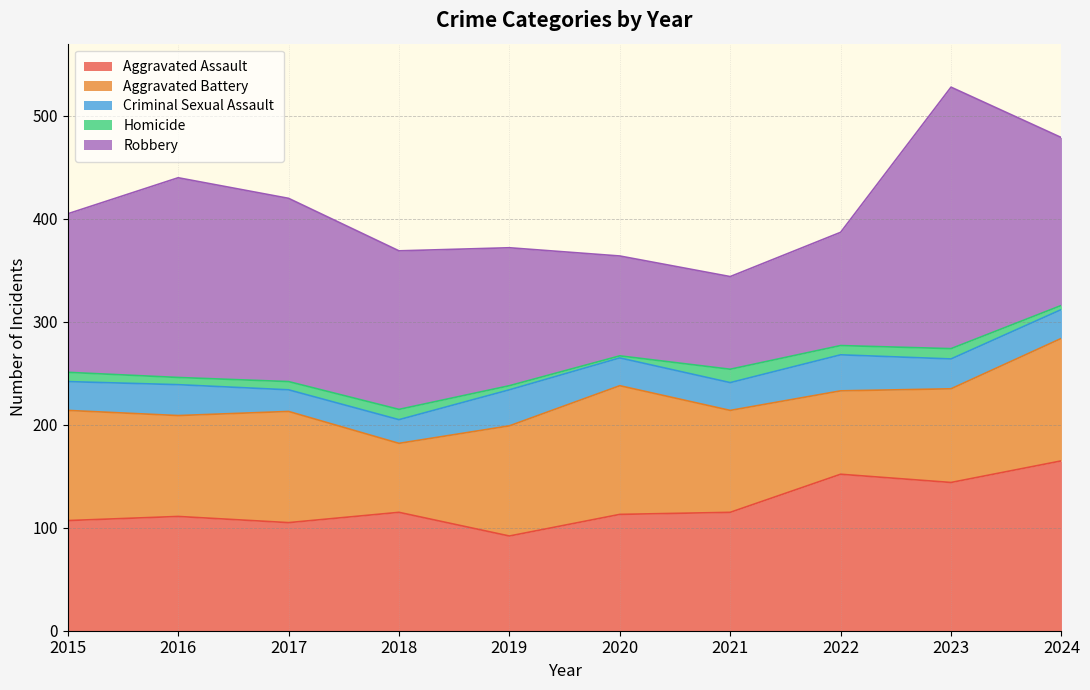

How many data points in Aggravated Battery are less than 107?

5